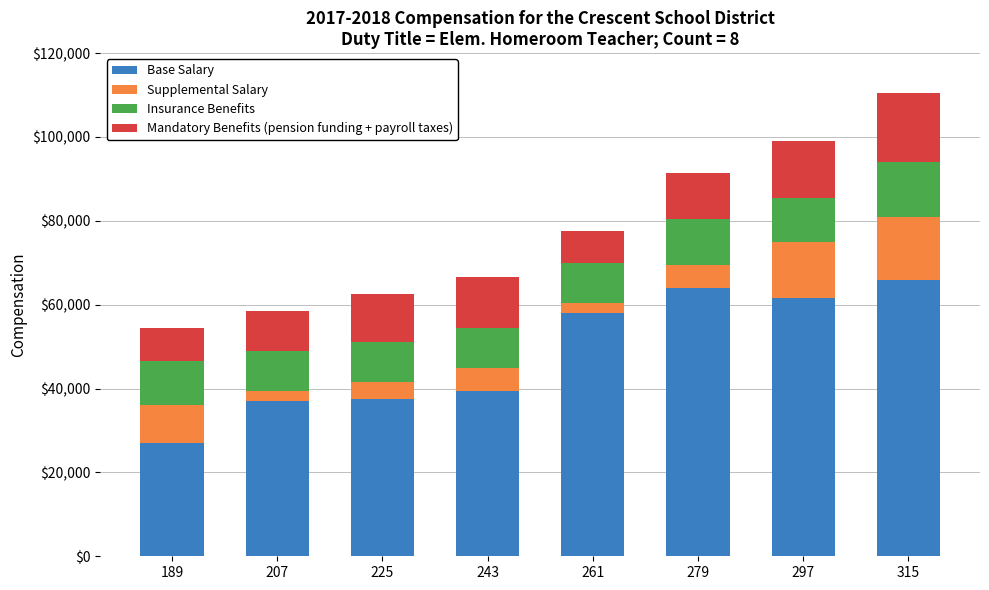

What is the minimum value for Base Salary?

27000